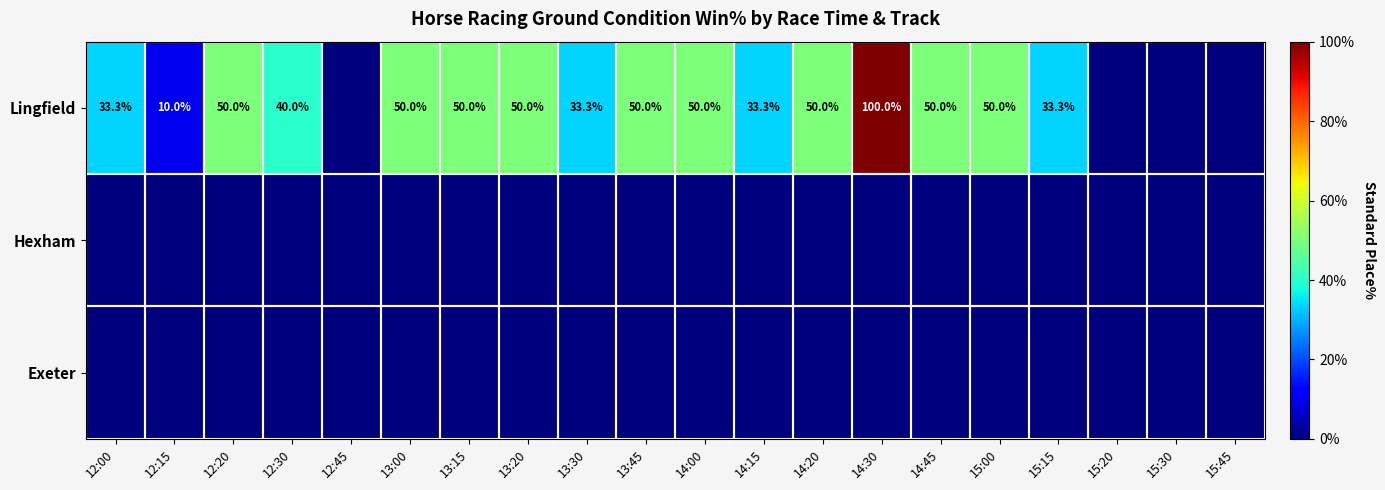

The Lingfield series shows 28.5 at 14:00. True or false?

False